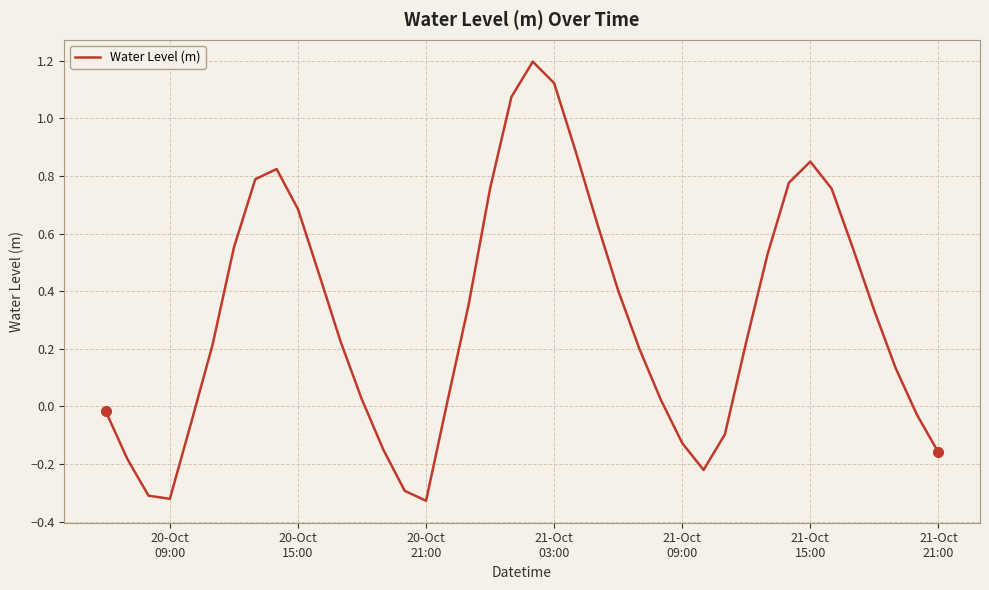

What is the difference between the maximum and minimum values?

1.5